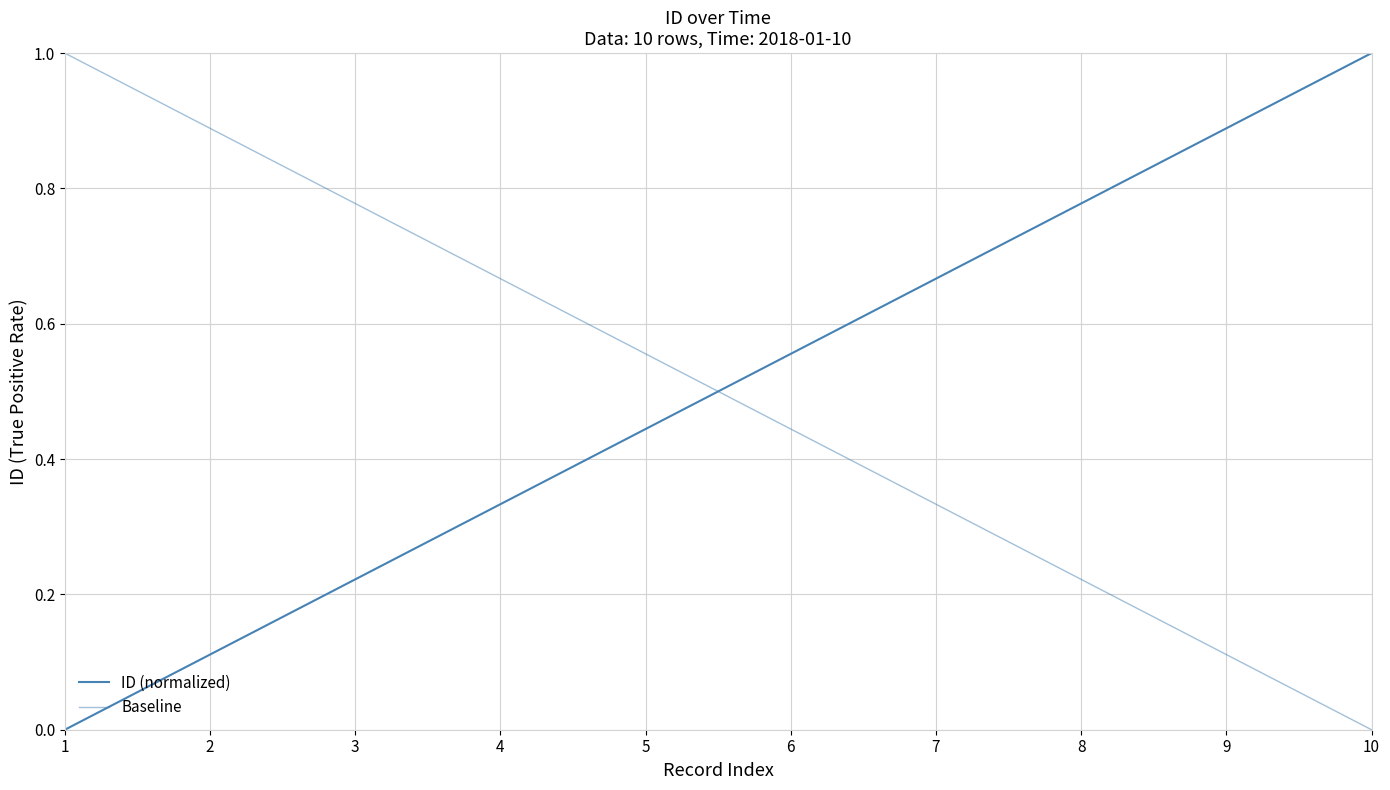

Is it true that the value at 4 is 0.5?

False